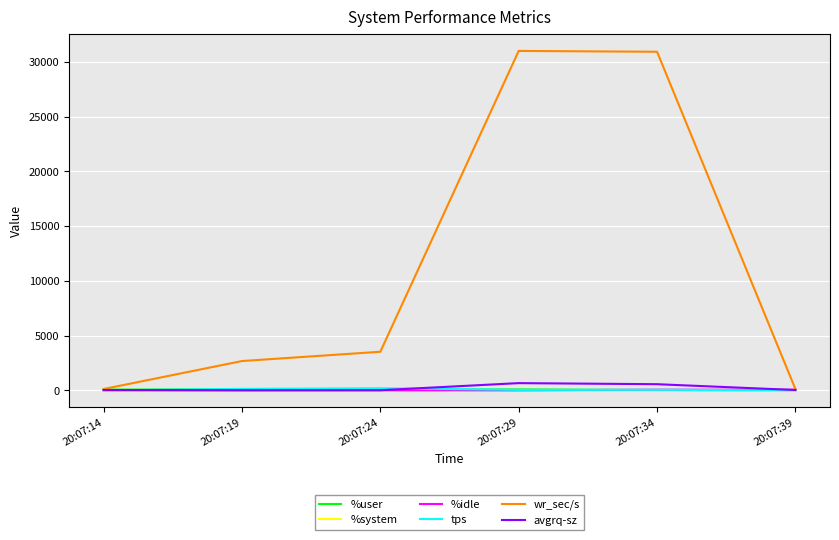

What is the lowest value of the %system series?

2.1